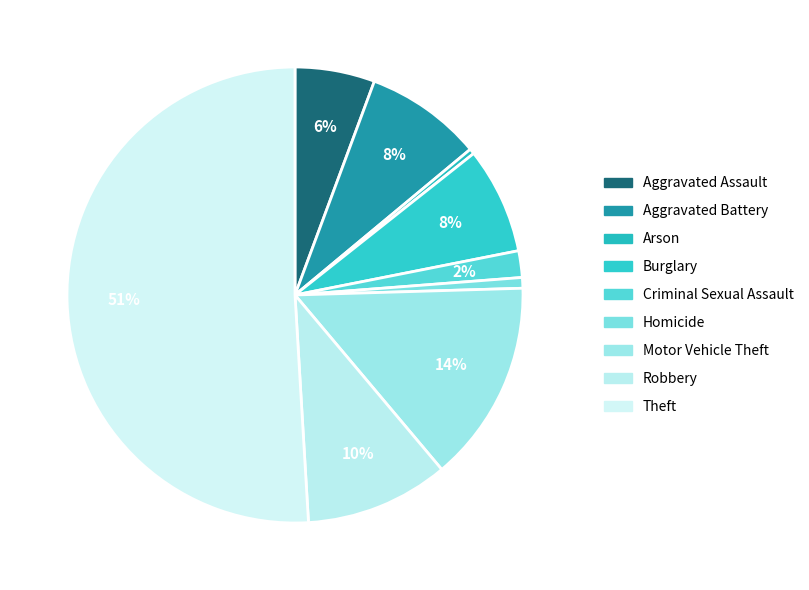

Between Arson and Motor Vehicle Theft, which is larger?

Motor Vehicle Theft